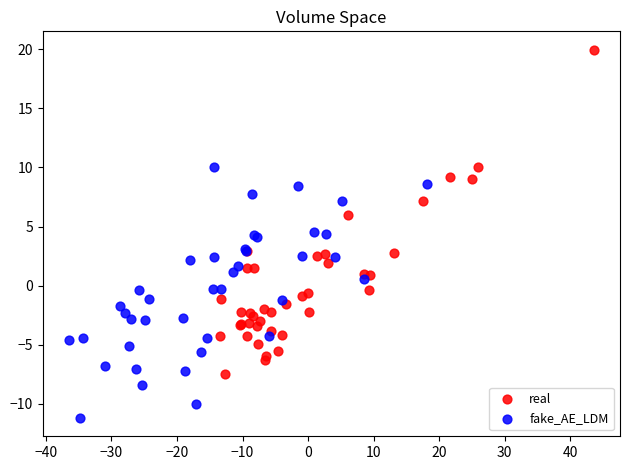

Which series reaches the minimum Y coordinate?

fake_AE_LDM